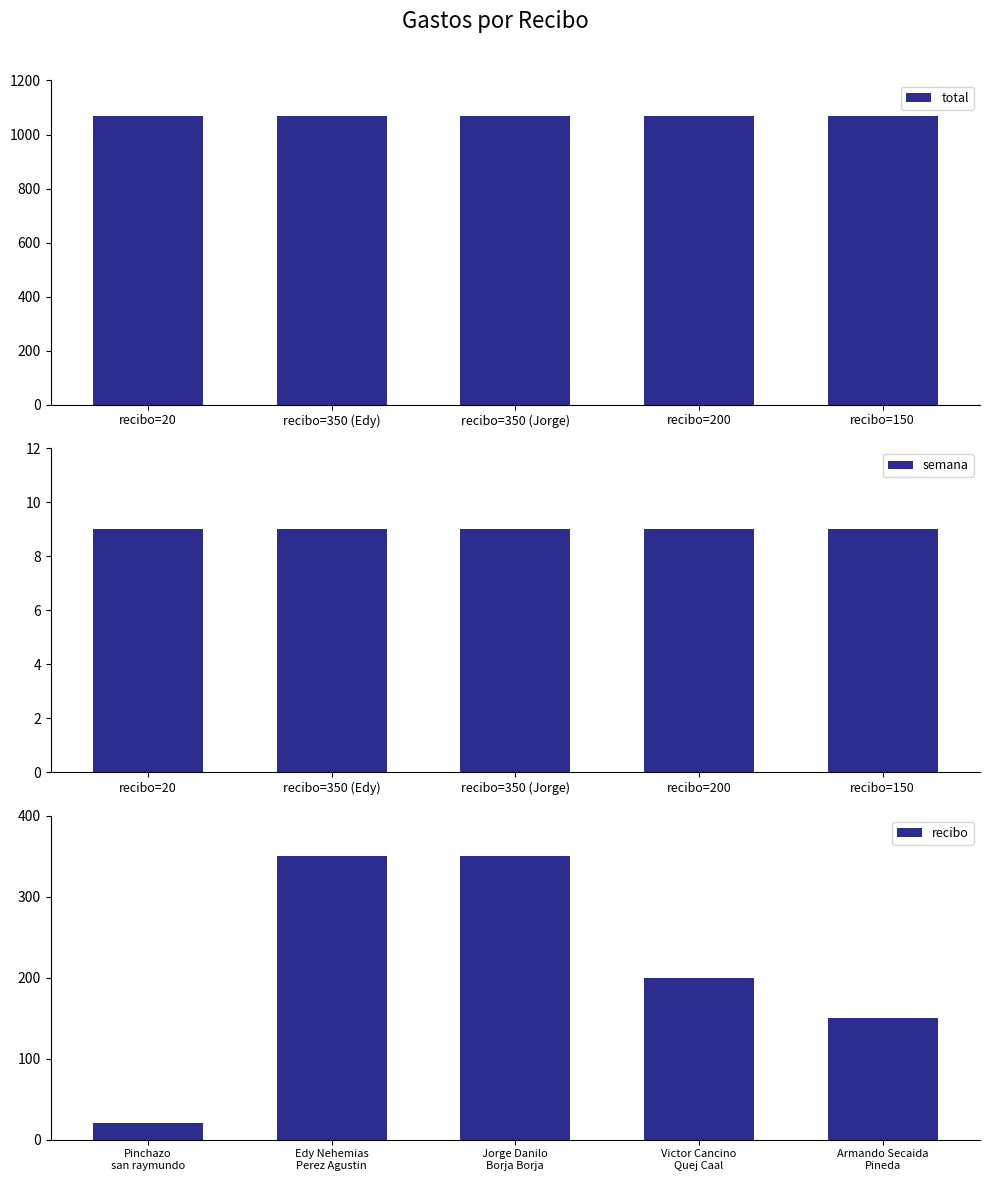

What is the difference between the maximum and minimum values in the recibo series?

330